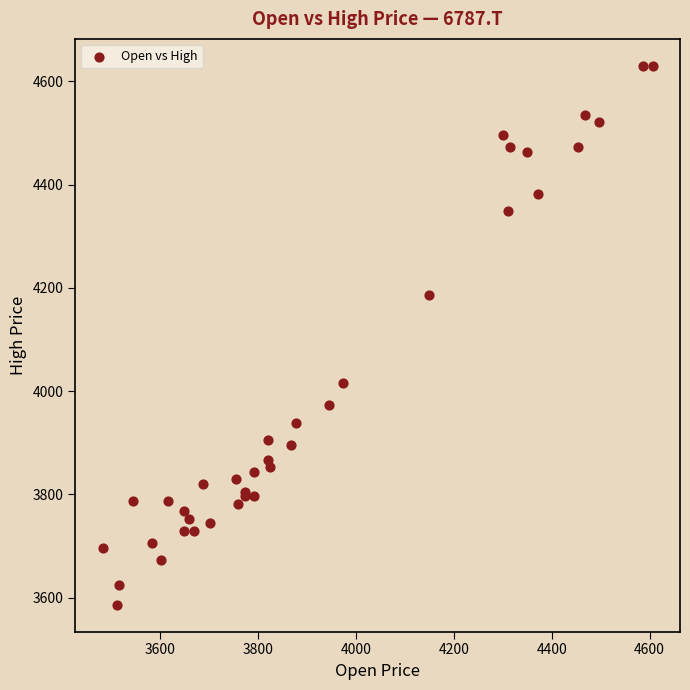

What Y value in the scatter plot is closest to 4108?

4186.8